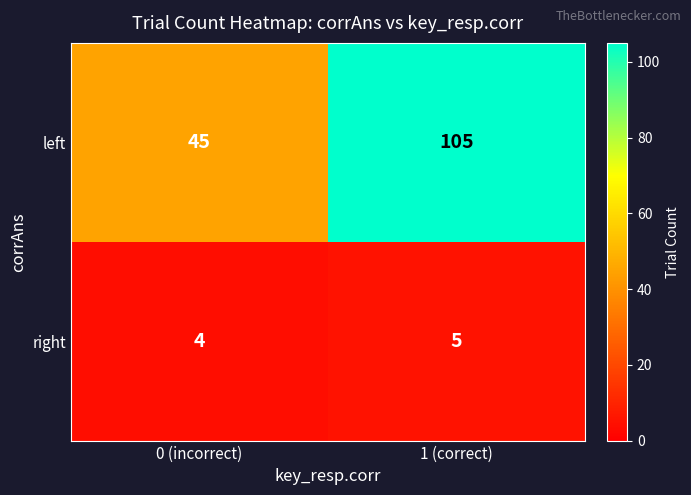

List the labels in order of left value, largest first.

1 (correct), 0 (incorrect)